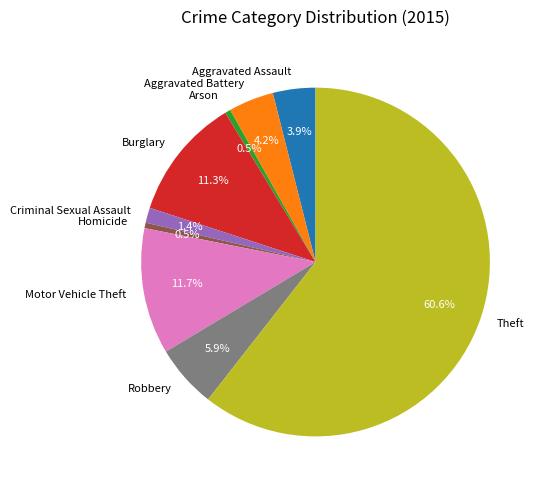

Which slice is the largest?

Theft